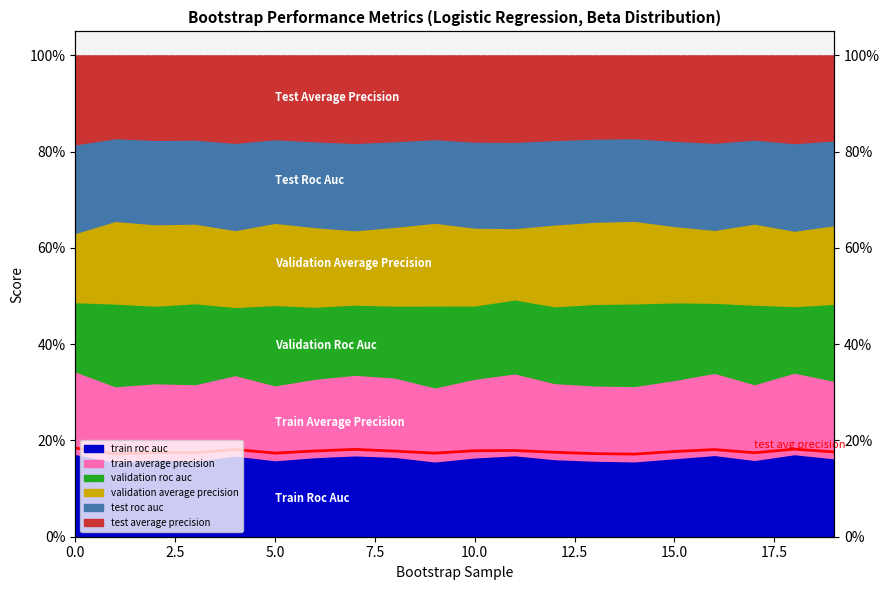

Count the number of categories in the chart.

20